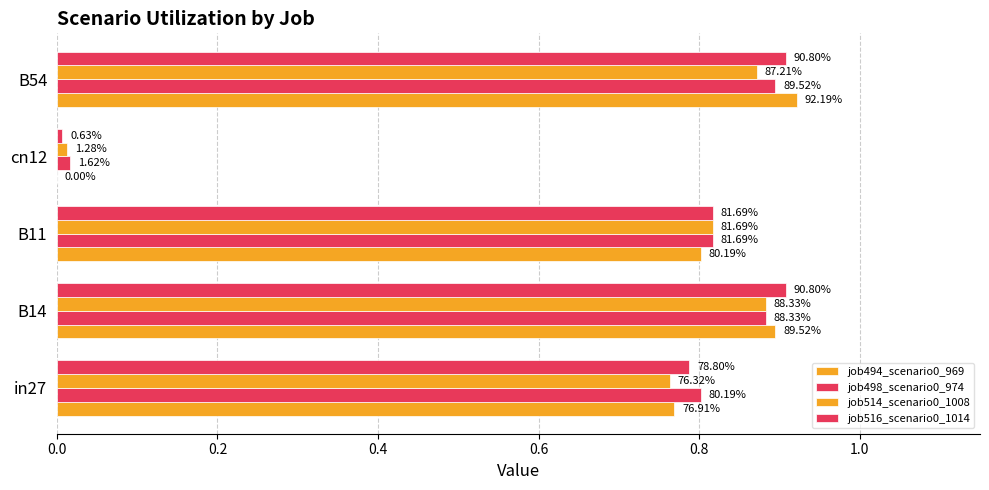

What is the value of the job498_scenario0_974 bar at the 5th from the left?

0.9